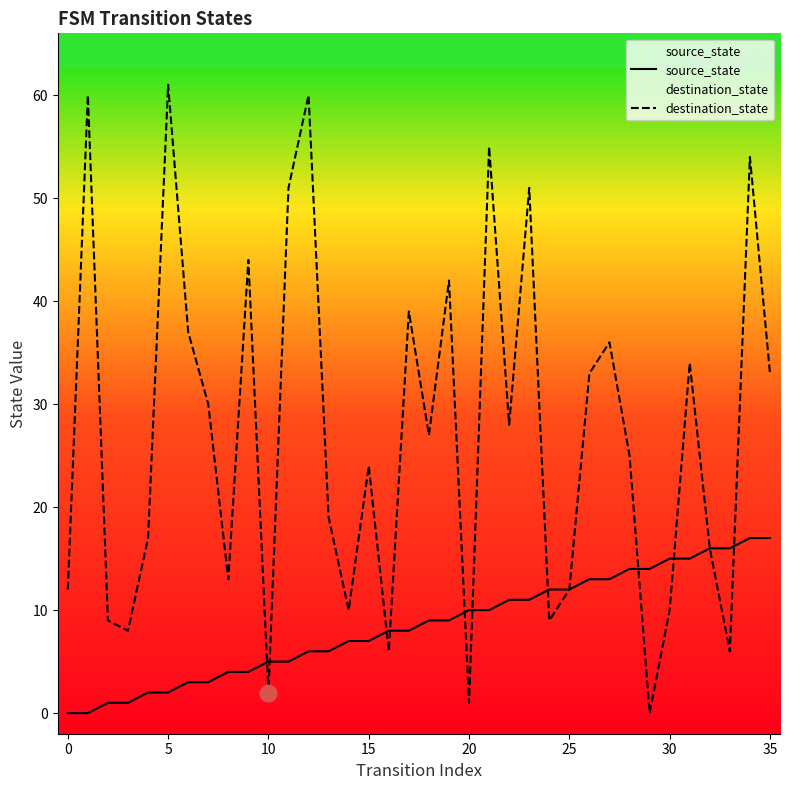

True or false: destination_state has a value of 33 at 35.

True